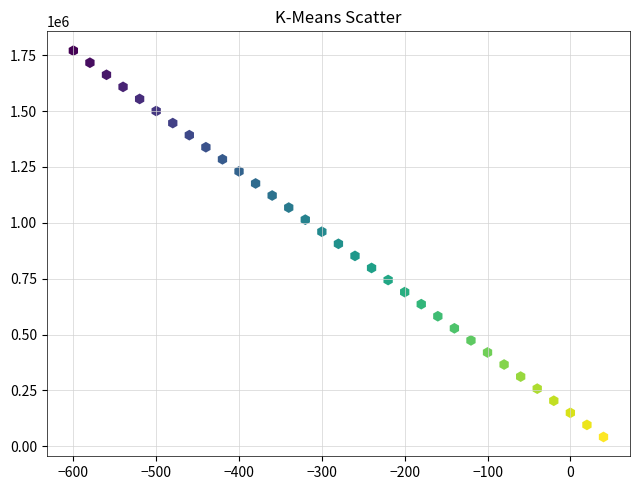

What is the range of Y values (max minus min)?

1728000